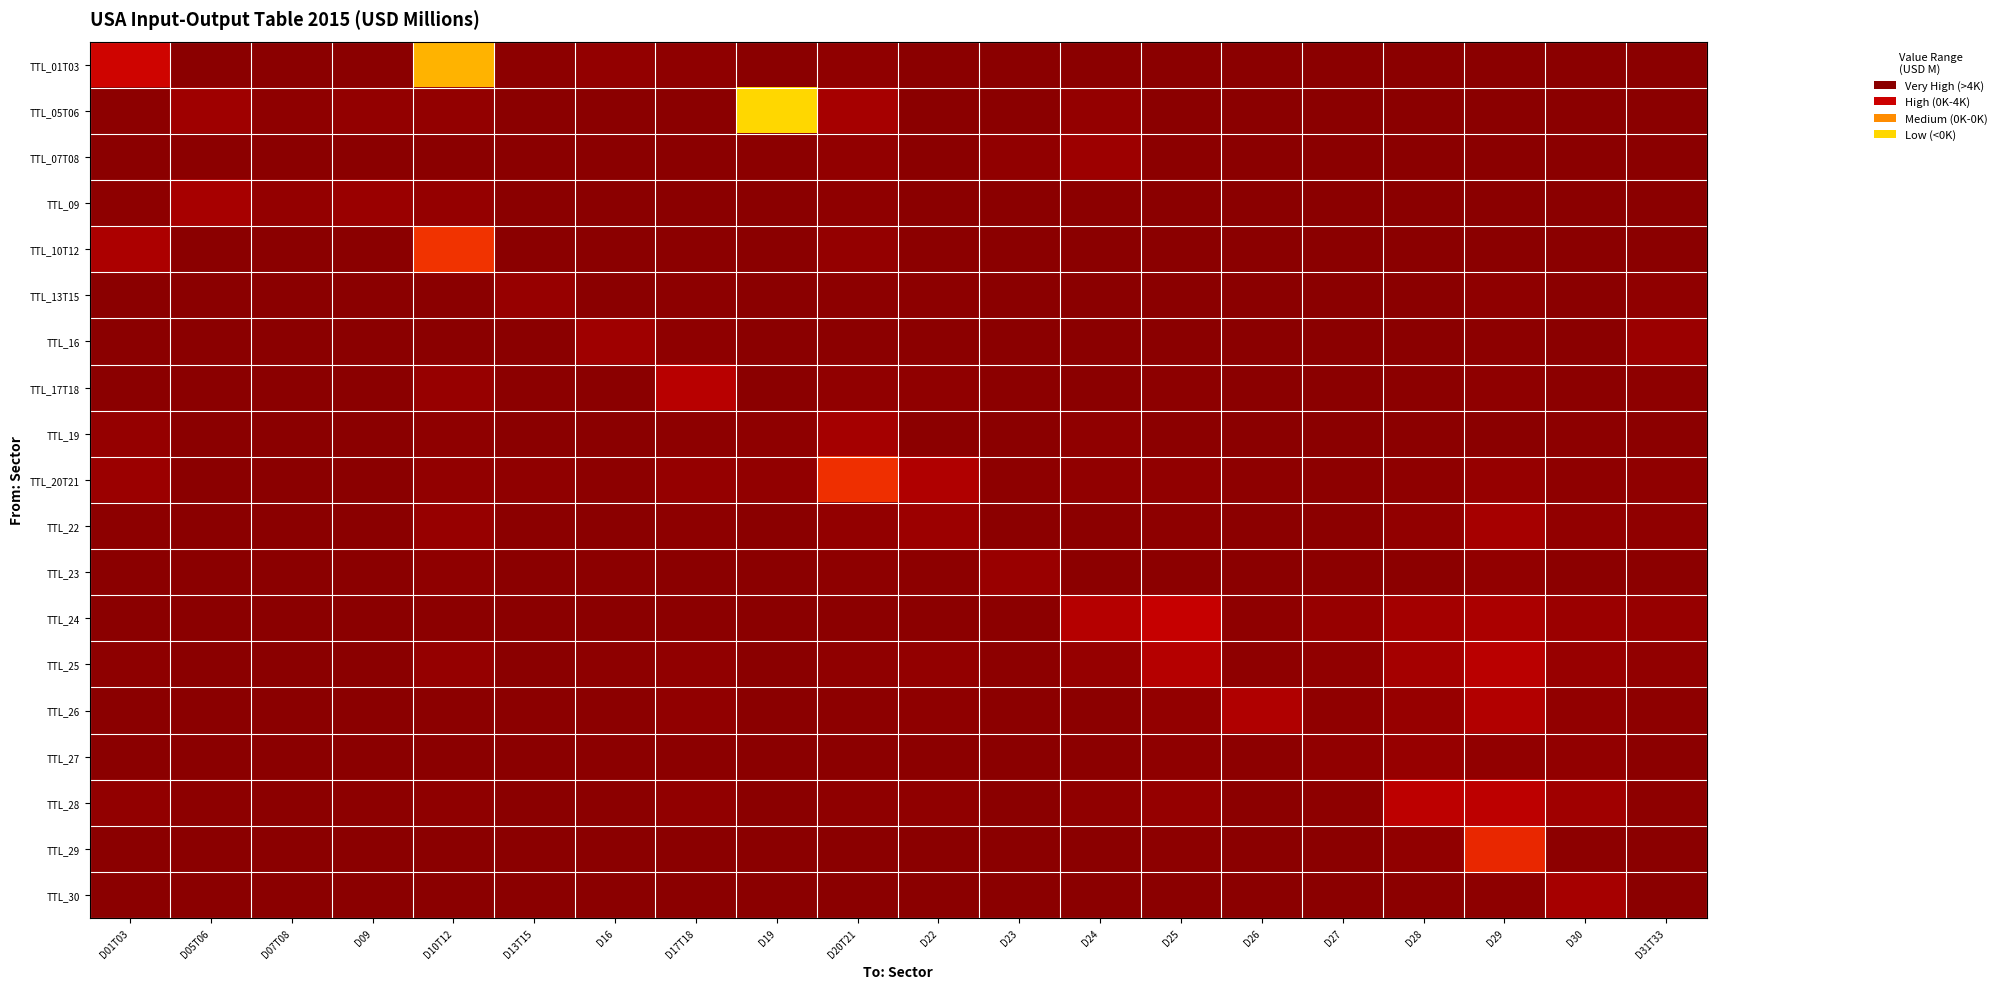

Reading right to left, transcribe all the data shown in this chart.

TTL_01T03: D31T33=940.0	D30=18.3	D29=32.2	D28=25.6	D27=4.4	D26=3.5	D25=41.4	D24=138.5	D23=21.9	D22=227.7	D20T21=5128.2	D19=15.7	D17T18=3937.3	D16=8765.8	D13T15=2197.8	D10T12=221344.9	D09=10.2	D07T08=27.2	D05T06=103.4	D01T03=67012.6
TTL_05T06: D31T33=308.3	D30=418.4	D29=121.8	D28=237.6	D27=30.7	D26=16.4	D25=104.6	D24=9613.2	D23=779.4	D22=151.2	D20T21=27125.0	D19=251591.7	D17T18=463.7	D16=73.8	D13T15=74.5	D10T12=8068.1	D09=7971.8	D07T08=4843.5	D05T06=20554.0	D01T03=2211.3
TTL_07T08: D31T33=804.3	D30=157.9	D29=353.5	D28=475.3	D27=301.6	D26=122.1	D25=1513.0	D24=17808.5	D23=6349.6	D22=151.3	D20T21=7190.3	D19=1531.1	D17T18=500.6	D16=37.4	D13T15=34.2	D10T12=671.5	D09=726.5	D07T08=836.4	D05T06=1199.9	D01T03=551.1
TTL_09: D31T33=11.9	D30=106.5	D29=60.3	D28=34.0	D27=9.0	D26=7.4	D25=48.5	D24=1083.5	D23=7.3	D22=13.2	D20T21=4431.8	D19=436.8	D17T18=11.9	D16=5.4	D13T15=2.9	D10T12=10156.8	D09=15182.3	D07T08=9294.0	D05T06=27907.3	D01T03=3070.6
TTL_10T12: D31T33=537.1	D30=394.5	D29=888.1	D28=398.5	D27=151.0	D26=180.3	D25=390.2	D24=271.0	D23=244.7	D22=1679.5	D20T21=9607.9	D19=514.4	D17T18=1915.2	D16=263.5	D13T15=627.0	D10T12=109205.7	D09=21.7	D07T08=20.0	D05T06=40.2	D01T03=32898.8
TTL_13T15: D31T33=5590.7	D30=948.4	D29=4312.8	D28=647.0	D27=70.8	D26=149.5	D25=188.1	D24=93.0	D23=270.7	D22=2063.9	D20T21=2129.7	D19=65.5	D17T18=2131.7	D16=629.6	D13T15=11850.3	D10T12=587.9	D09=27.0	D07T08=28.6	D05T06=59.9	D01T03=356.0
TTL_16: D31T33=16448.9	D30=730.9	D29=2950.0	D28=666.3	D27=248.2	D26=128.7	D25=485.4	D24=144.4	D23=304.4	D22=1232.0	D20T21=1218.7	D19=8.5	D17T18=4820.8	D16=19684.7	D13T15=119.2	D10T12=800.4	D09=20.6	D07T08=72.2	D05T06=160.4	D01T03=745.1
TTL_17T18: D31T33=3070.3	D30=1323.8	D29=4846.0	D28=1956.1	D27=849.7	D26=576.1	D25=2908.9	D24=835.3	D23=1260.7	D22=5593.8	D20T21=6696.4	D19=99.0	D17T18=44981.7	D16=823.2	D13T15=1812.7	D10T12=12726.7	D09=27.3	D07T08=71.0	D05T06=66.5	D01T03=864.6
TTL_19: D31T33=1421.2	D30=2349.5	D29=859.8	D28=1189.4	D27=760.2	D26=155.1	D25=1167.1	D24=5591.2	D23=735.6	D22=1423.5	D20T21=25880.0	D19=4852.4	D17T18=3180.1	D16=593.6	D13T15=312.0	D10T12=4523.9	D09=382.5	D07T08=704.0	D05T06=507.6	D01T03=10126.4
TTL_20T21: D31T33=5131.6	D30=4495.4	D29=10886.4	D28=4774.9	D27=2538.4	D26=3214.2	D25=6845.1	D24=5974.9	D23=3196.8	D22=36591.4	D20T21=106423.0	D19=7325.3	D17T18=10052.1	D16=2626.9	D13T15=5688.3	D10T12=7120.1	D09=283.0	D07T08=348.3	D05T06=701.3	D01T03=16289.2
TTL_22: D31T33=5863.8	D30=7150.6	D29=27216.3	D28=7177.3	D27=1324.5	D26=990.8	D25=3435.4	D24=1957.2	D23=1023.5	D22=16729.5	D20T21=8378.4	D19=92.4	D17T18=3584.7	D16=812.0	D13T15=1009.1	D10T12=12477.3	D09=126.6	D07T08=210.7	D05T06=308.9	D01T03=2124.5
TTL_23: D31T33=1487.8	D30=1468.6	D29=7860.5	D28=1852.3	D27=1057.5	D26=236.1	D25=1655.7	D24=1659.8	D23=14361.8	D22=2199.8	D20T21=3320.0	D19=266.6	D17T18=651.9	D16=1307.5	D13T15=344.0	D10T12=4353.9	D09=142.9	D07T08=226.9	D05T06=102.1	D01T03=151.6
TTL_24: D31T33=12036.6	D30=16457.7	D29=32379.8	D28=24688.1	D27=12082.9	D26=4779.9	D25=57483.5	D24=41911.5	D23=1089.7	D22=1375.0	D20T21=1865.7	D19=170.2	D17T18=1770.9	D16=185.5	D13T15=68.2	D10T12=1078.5	D09=393.7	D07T08=146.8	D05T06=292.8	D01T03=236.9
TTL_25: D31T33=7331.8	D30=13756.7	D29=46947.3	D28=26061.6	D27=6825.3	D26=4414.9	D25=41894.4	D24=10872.1	D23=2787.1	D22=7947.4	D20T21=5599.4	D19=146.3	D17T18=6706.0	D16=3060.2	D13T15=943.6	D10T12=10648.4	D09=257.4	D07T08=329.3	D05T06=693.5	D01T03=3511.3
TTL_26: D31T33=3364.1	D30=7541.6	D29=38479.4	D28=11901.8	D27=5461.7	D26=36990.5	D25=8118.6	D24=1157.0	D23=1702.0	D22=4361.4	D20T21=2337.2	D19=148.4	D17T18=6526.7	D16=1432.8	D13T15=1117.6	D10T12=1398.2	D09=194.0	D07T08=110.9	D05T06=135.2	D01T03=471.8
TTL_27: D31T33=1318.6	D30=6910.1	D29=7637.3	D28=12348.2	D27=6785.1	D26=2706.8	D25=4371.9	D24=1916.6	D23=266.4	D22=1508.1	D20T21=1408.6	D19=34.2	D17T18=1027.2	D16=1003.8	D13T15=161.9	D10T12=941.0	D09=73.4	D07T08=93.2	D05T06=141.8	D01T03=697.2
TTL_28: D31T33=3117.7	D30=21480.4	D29=49257.7	D28=49749.3	D27=3872.6	D26=1203.4	D25=10479.8	D24=5749.1	D23=831.0	D22=5012.1	D20T21=4871.6	D19=97.3	D17T18=6057.0	D16=1212.6	D13T15=415.9	D10T12=4862.8	D09=2644.0	D07T08=1125.2	D05T06=2315.7	D01T03=7174.0
TTL_29: D31T33=616.1	D30=2943.9	D29=98450.2	D28=6571.7	D27=572.9	D26=645.9	D25=1981.9	D24=722.4	D23=389.8	D22=791.4	D20T21=598.1	D19=35.8	D17T18=928.2	D16=470.2	D13T15=162.8	D10T12=628.4	D09=105.2	D07T08=55.3	D05T06=95.6	D01T03=823.4
TTL_30: D31T33=236.4	D30=27191.6	D29=3252.1	D28=1908.9	D27=257.8	D26=223.3	D25=673.4	D24=258.5	D23=68.4	D22=312.7	D20T21=296.6	D19=19.5	D17T18=299.1	D16=88.3	D13T15=149.1	D10T12=345.7	D09=66.9	D07T08=35.7	D05T06=85.0	D01T03=238.6